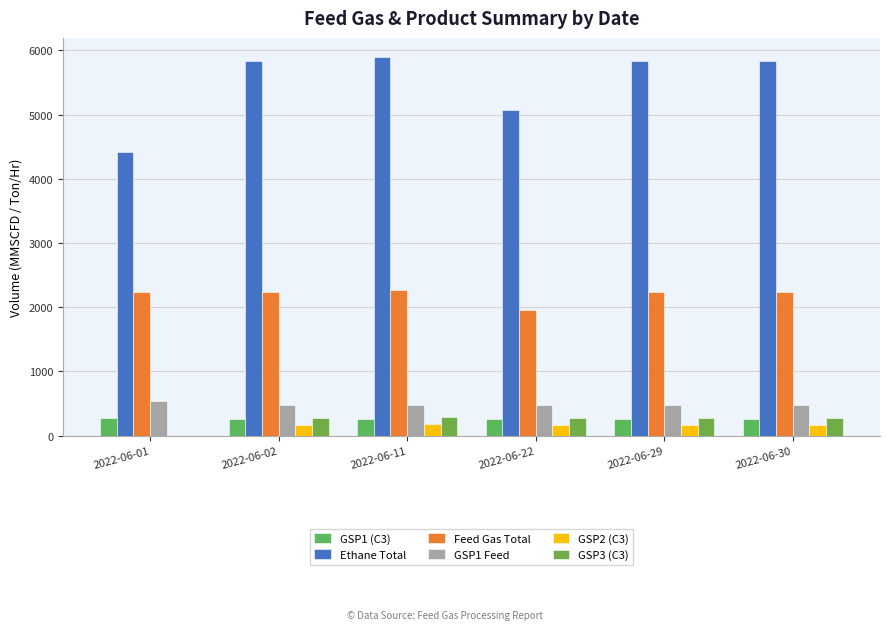

Between 2022-06-29 and 2022-06-02, which is larger?

2022-06-29